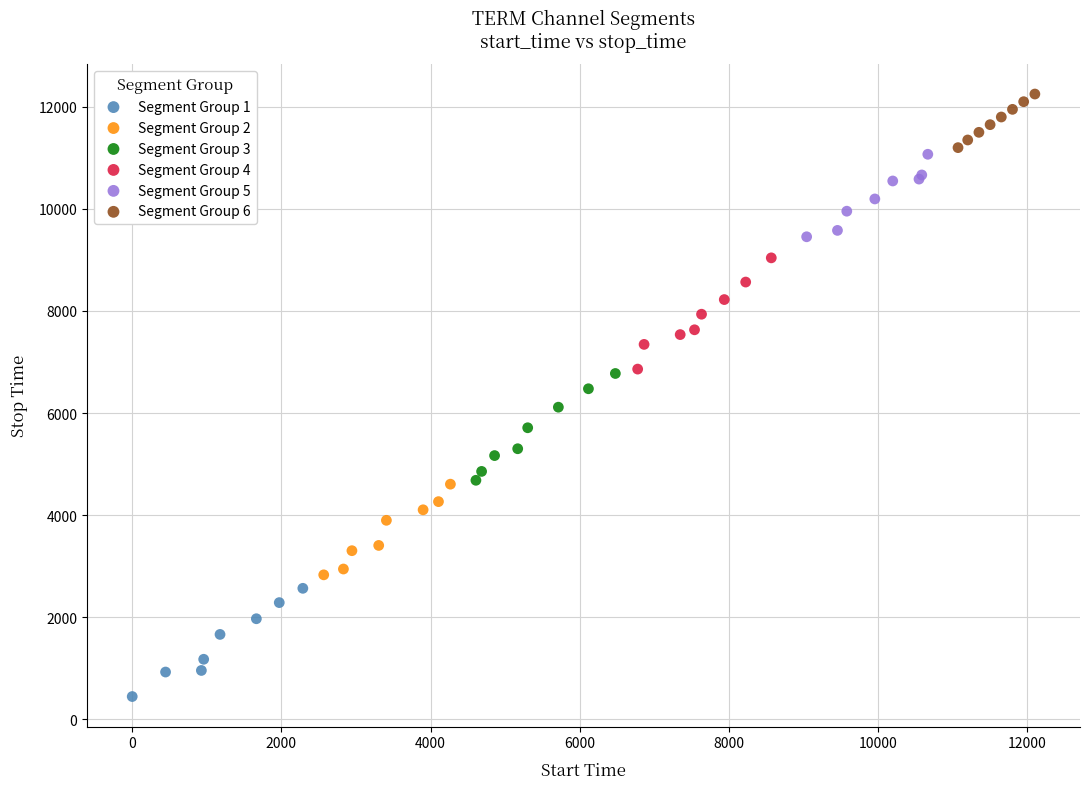

Which series contains the lowest Y value?

Segment Group 1